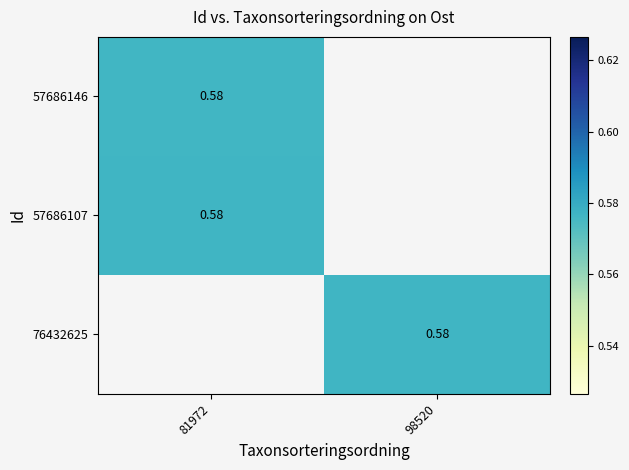

Is the value of 76432625 at 81972 greater than the value of 57686107 at 81972?

No